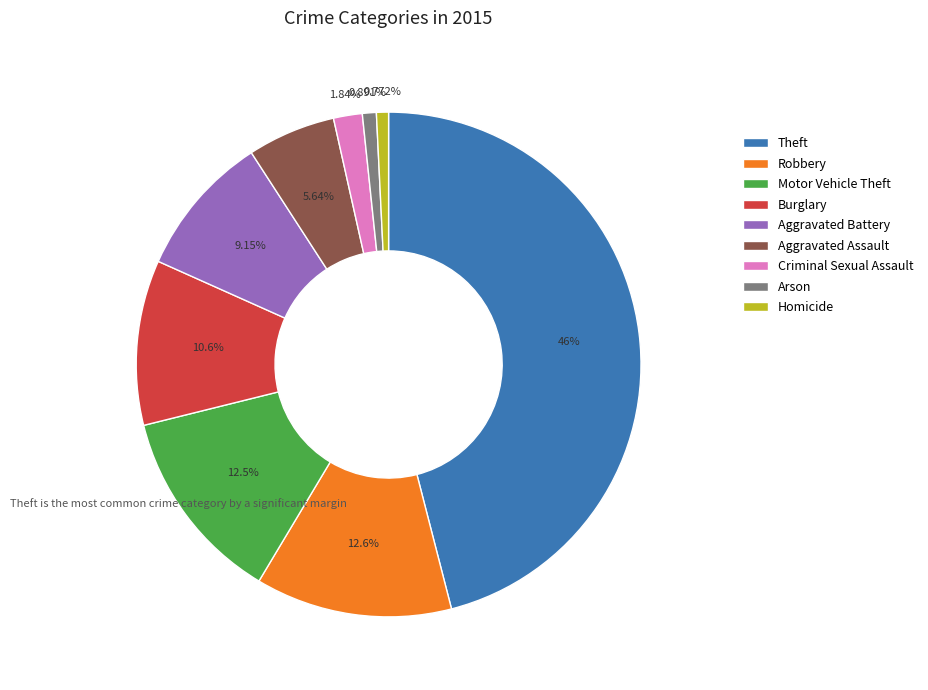

Combined, do Theft and Criminal Sexual Assault account for over 50%?

No